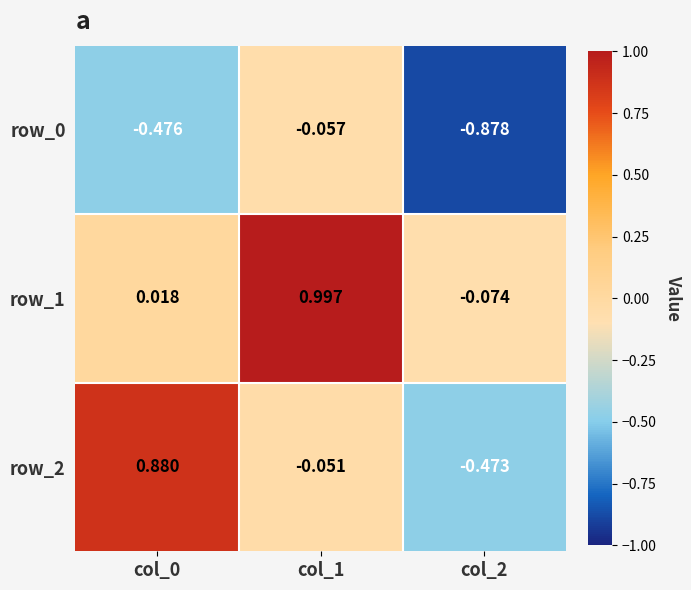

Is the value of row_0 at col_1 greater than the value of row_2 at col_0?

No